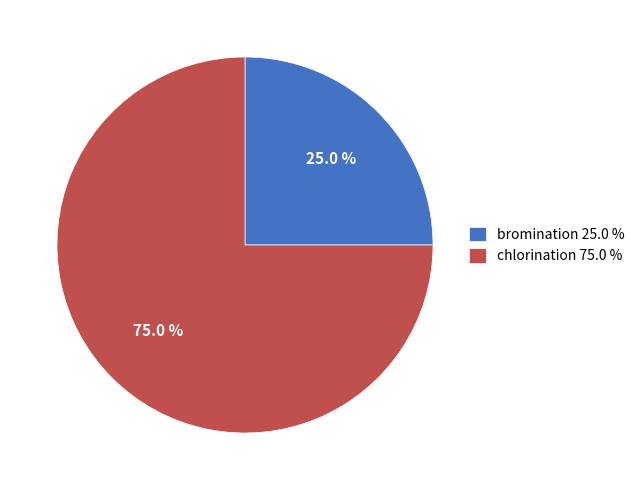

Which slice is the smallest?

bromination